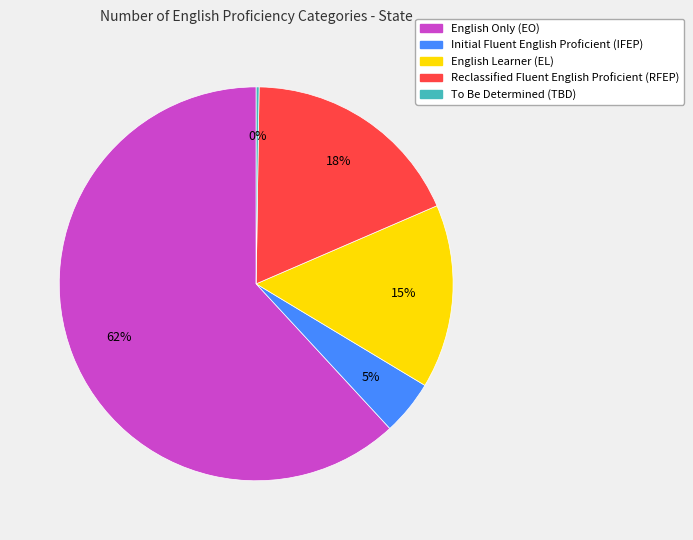

Does any single category account for the majority?

Yes